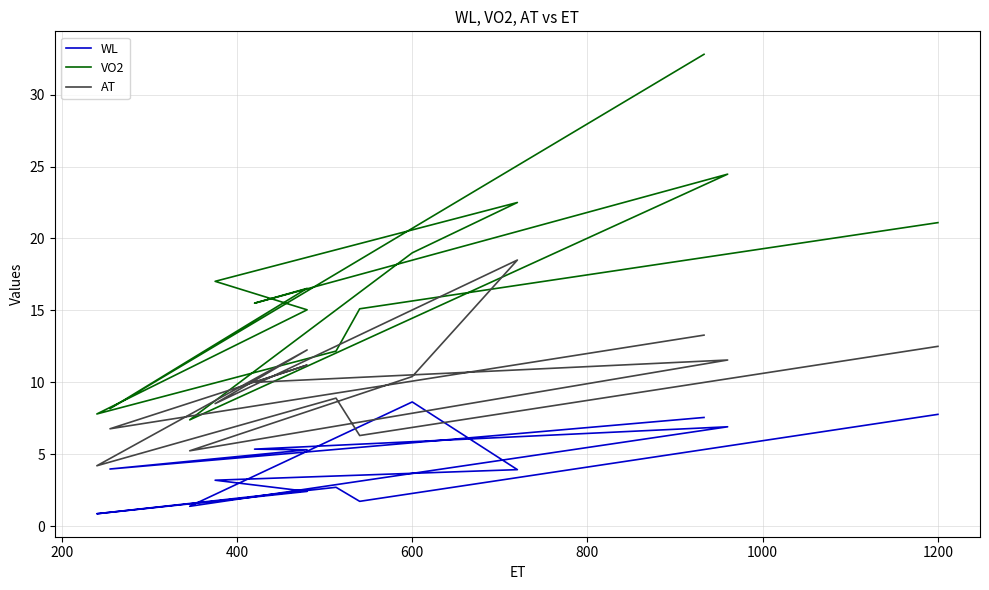

True or false: WL has a value of 0.6 at 12.

False